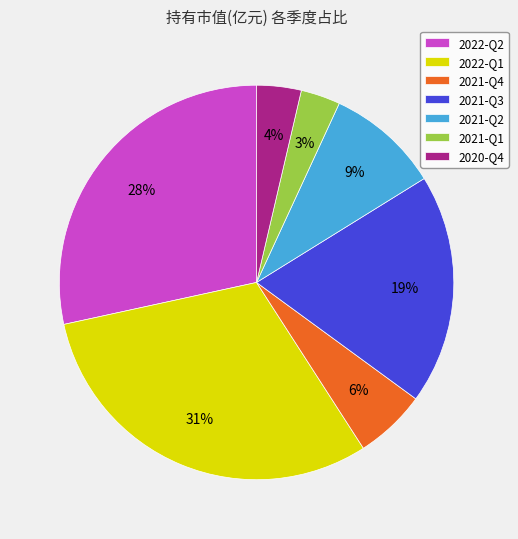

Do 2021-Q2 and 2020-Q4 together represent more than half of the pie?

No